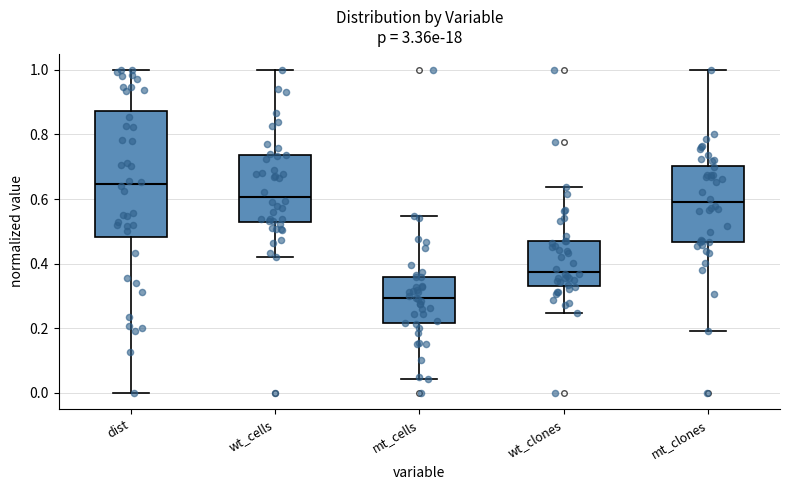

Reading left to right, read every box against the y-axis: the position of its median line, the range the box covers, and the ends of its whiskers. The values are not printed on the chart, so give them approximately, as read against the axis.

dist: median 0.64, box 0.48 to 0.88, whiskers 0.00 to 1.00
wt_cells: median 0.60, box 0.52 to 0.74, whiskers 0.42 to 1.00
mt_cells: median 0.30, box 0.22 to 0.36, whiskers 0.04 to 0.54
wt_clones: median 0.38, box 0.34 to 0.46, whiskers 0.24 to 0.64
mt_clones: median 0.58, box 0.46 to 0.70, whiskers 0.20 to 1.00